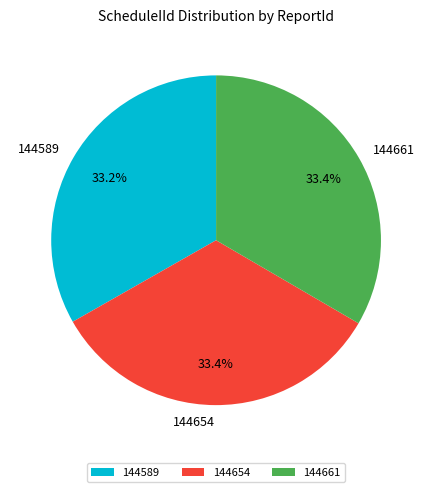

Is there any slice that represents more than half of the pie?

No